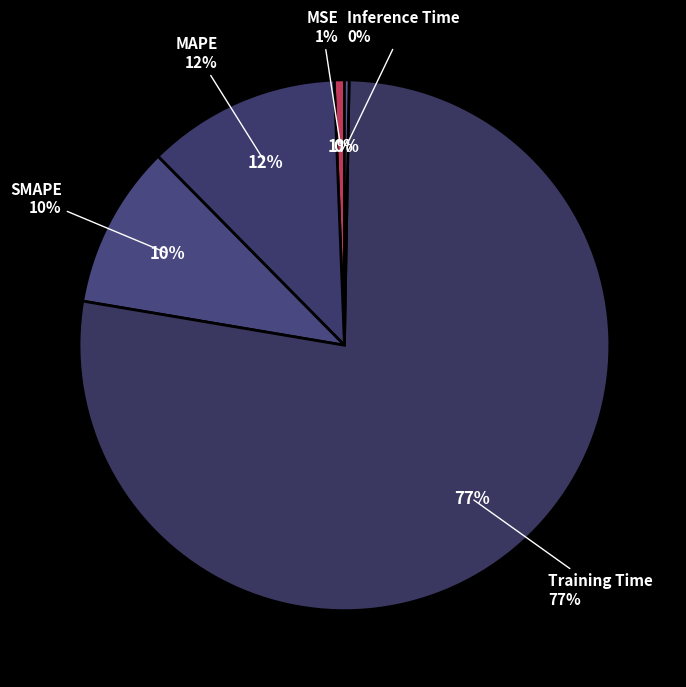

Which category has the smallest portion of the pie?

Inference Time